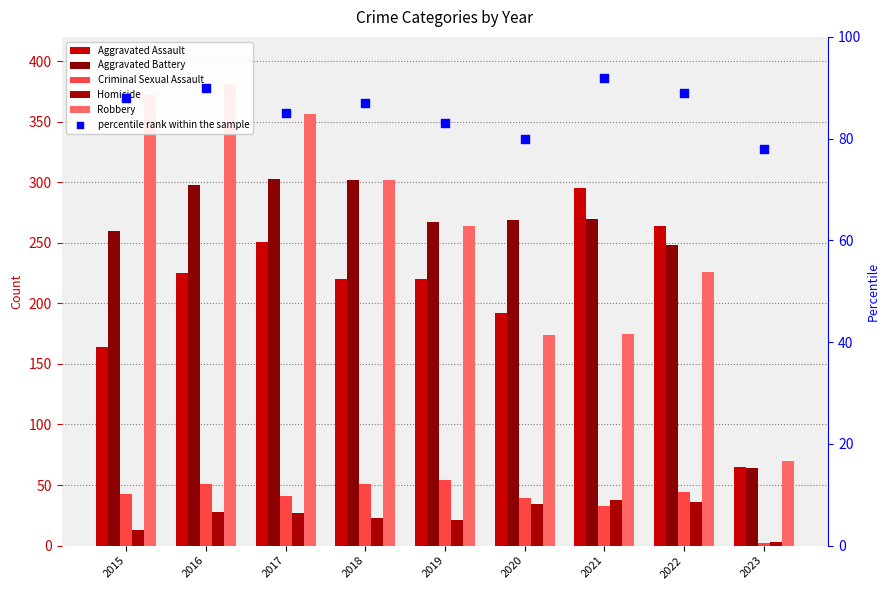

Is the value of Criminal Sexual Assault at 2023 greater than the value of Aggravated Battery at 2019?

No